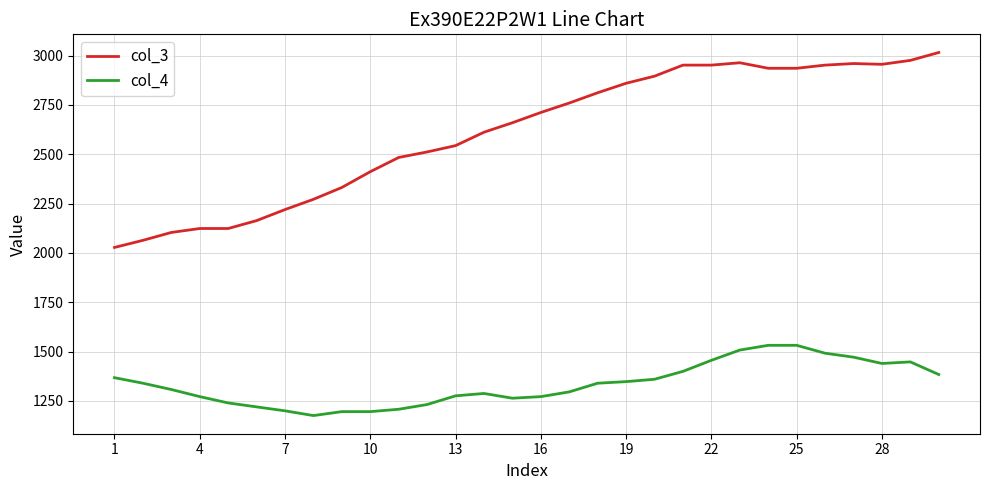

Which series has the largest total across all categories?

col_3